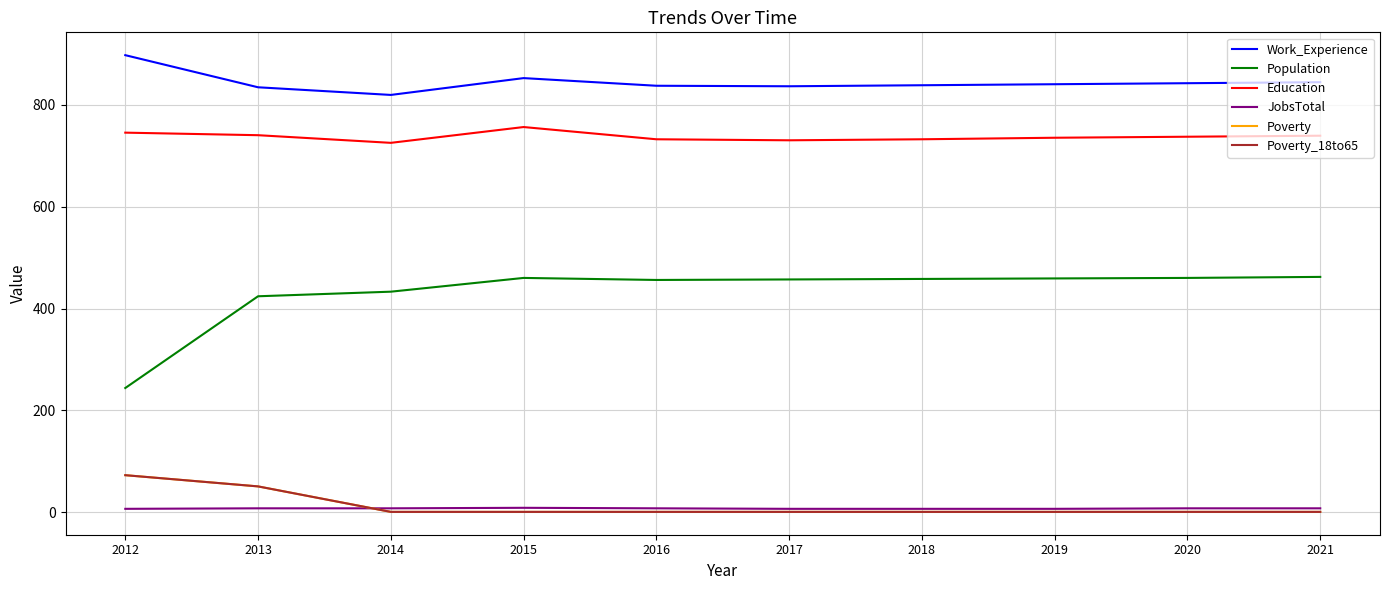

Is this an area chart (filled region under the line)?

No